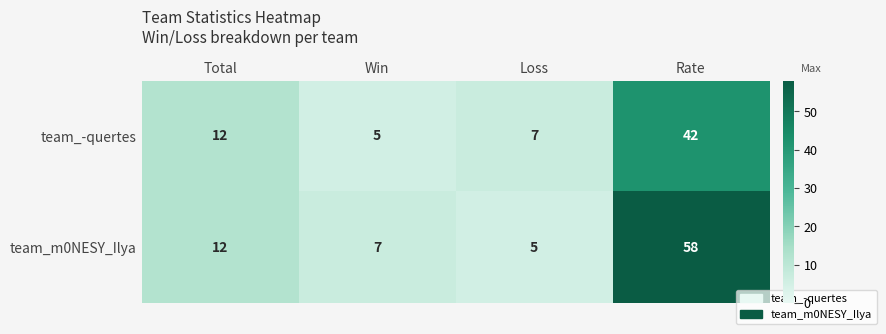

Is the value of team_m0NESY_Ilya at Total greater than the value of team_-quertes at Win?

Yes